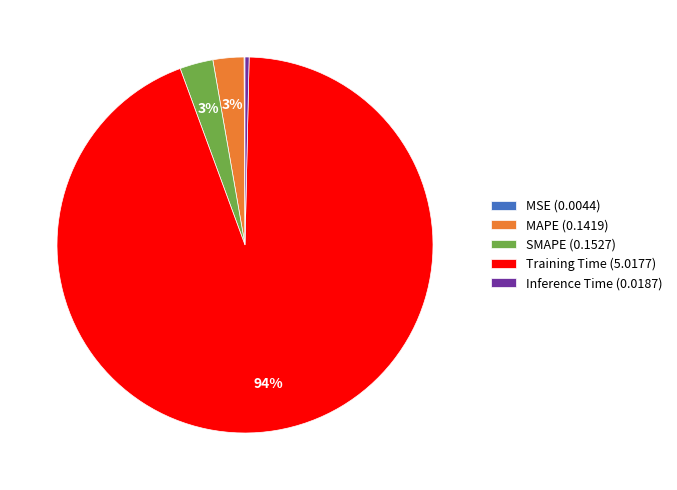

To the nearest percent, what is the combined percentage of Training Time and MAPE?

97%